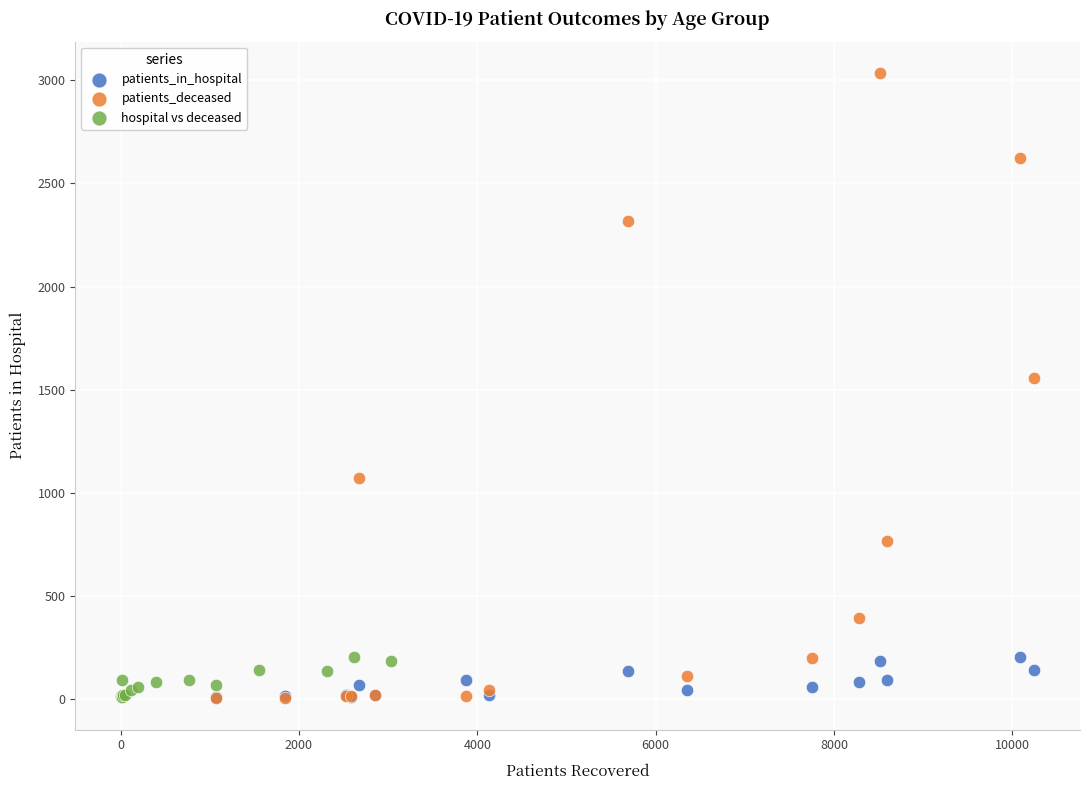

Which series has the widest spread of Y values?

patients_deceased